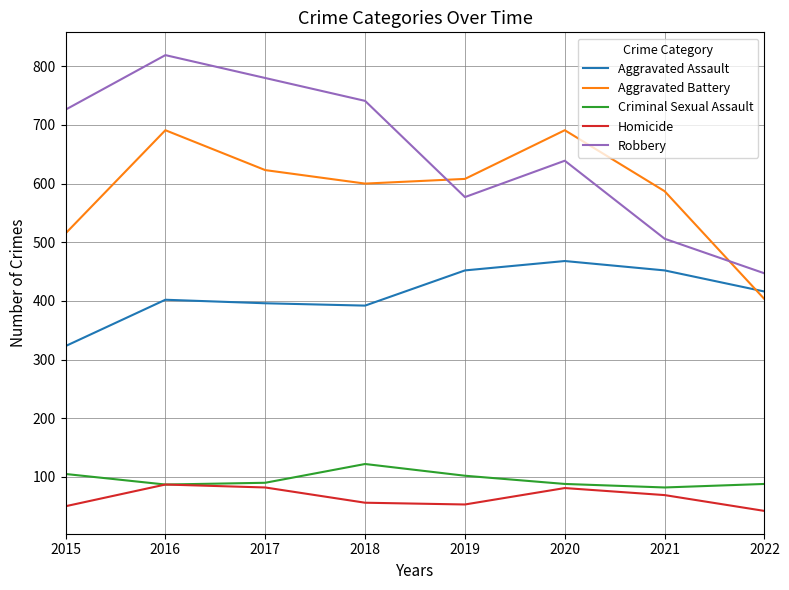

Is the value of Aggravated Assault at 2021 greater than the value of Homicide at 2022?

Yes